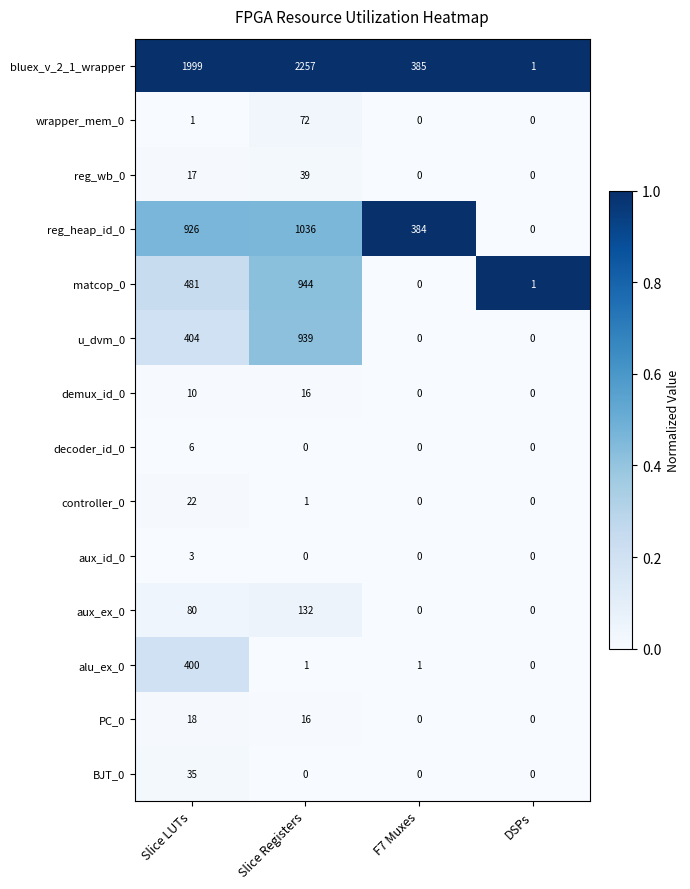

At which category is the sum across all series the highest?

Slice Registers